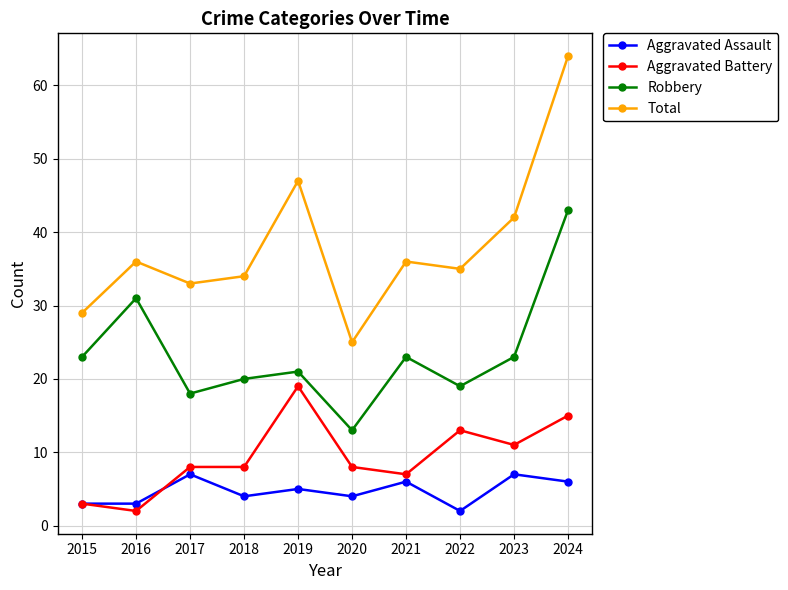

The value of Robbery at 2023 is 23. True or false?

True